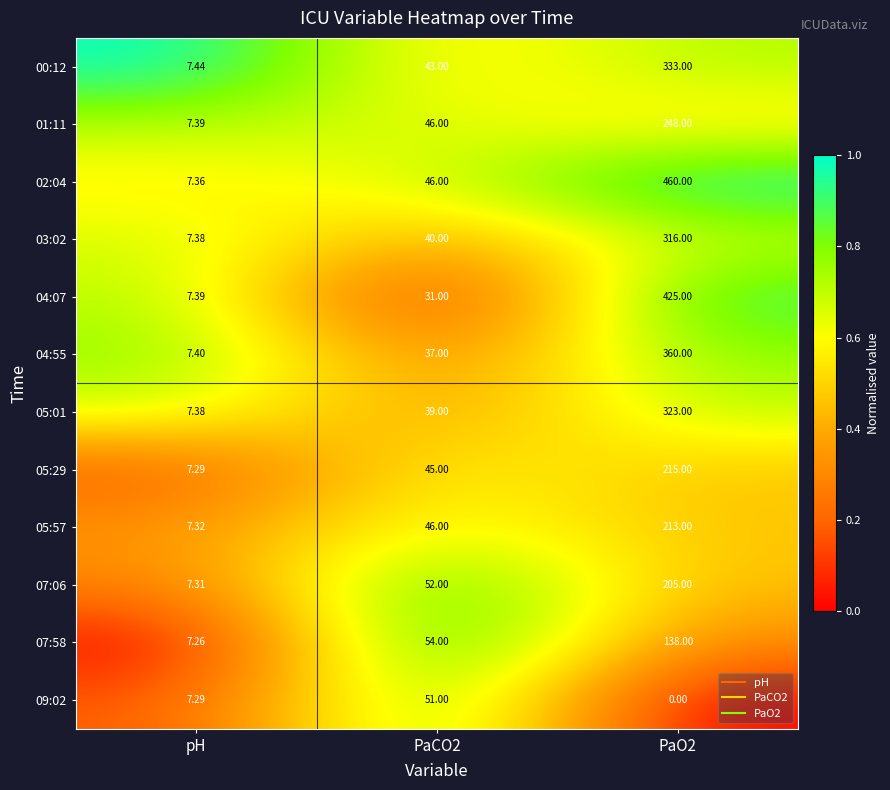

At how many categories does at least one series exceed 0?

3